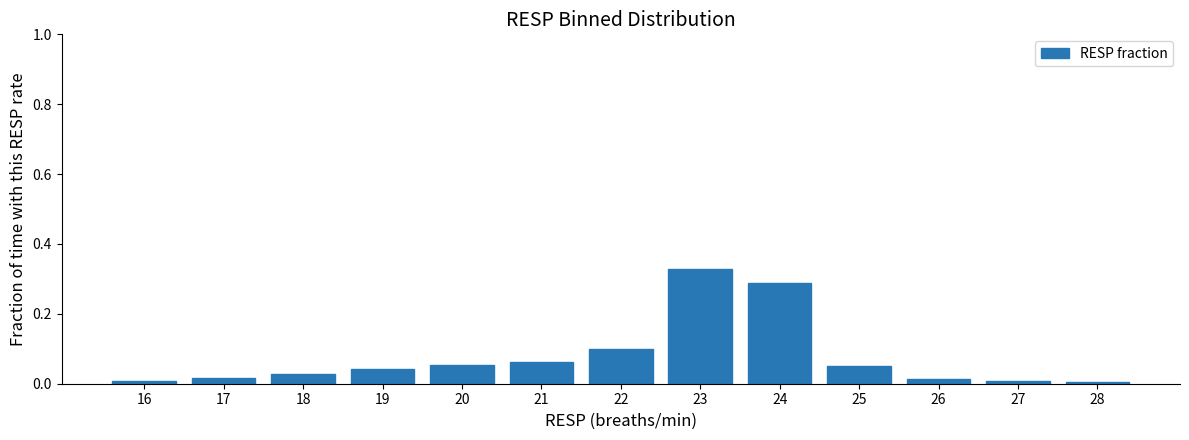

What is the sum of all values?

1.0